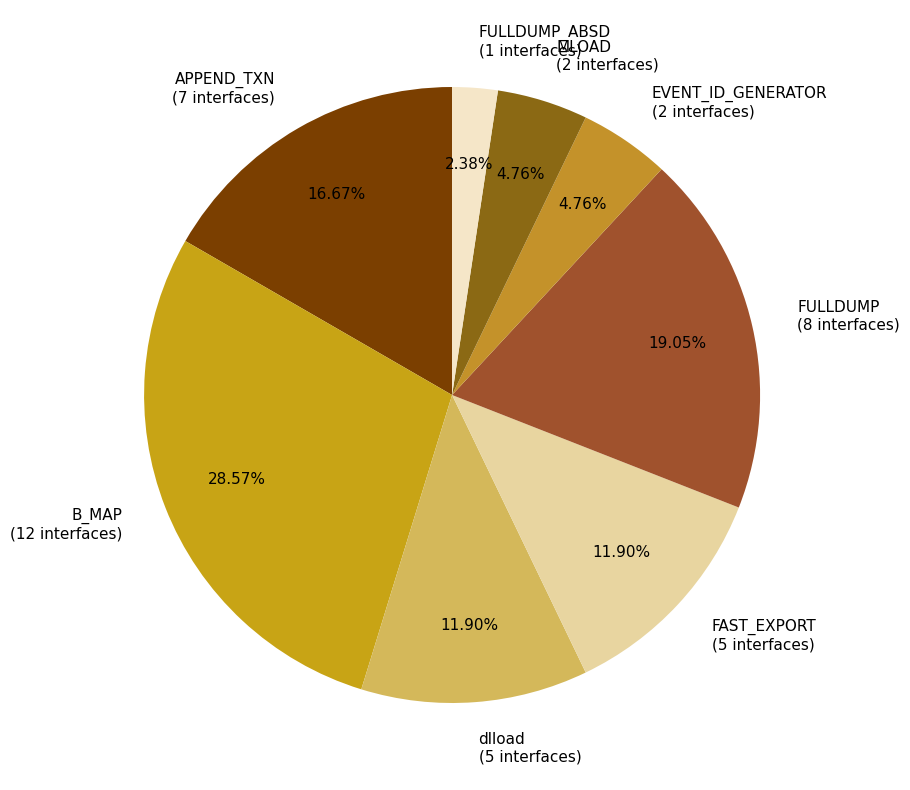

Approximately how many times larger is the value at APPEND_TXN compared to FAST_EXPORT?

1.4